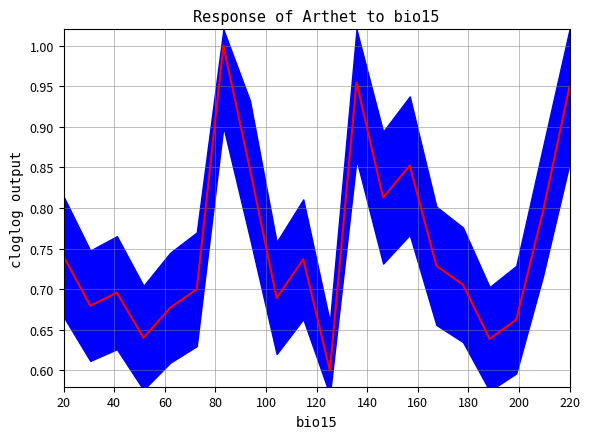

How many points are lower than both their immediate neighbors (excluding endpoints)?

6